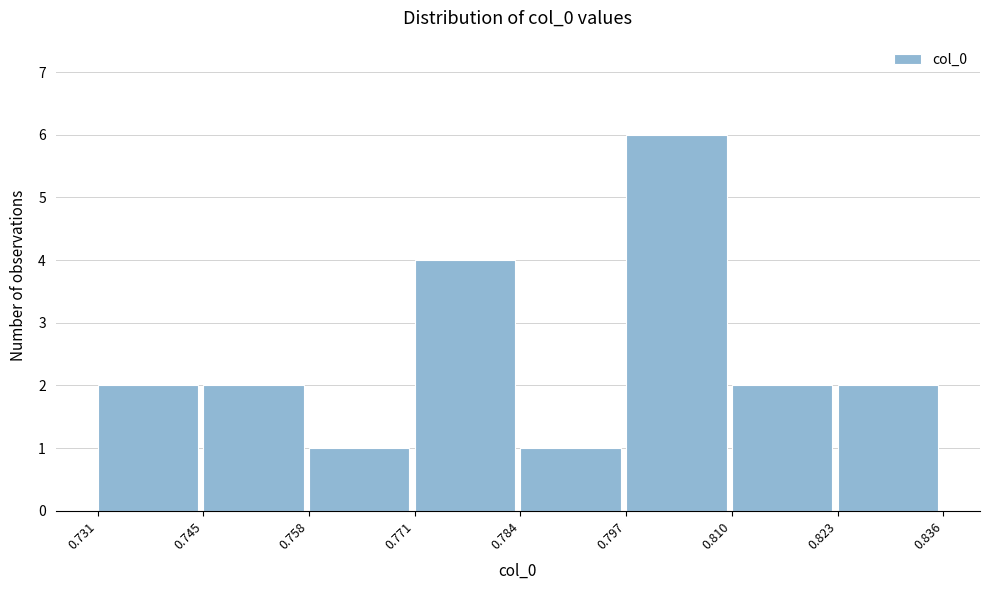

What is the height of the bar covering 0.745 to 0.758 on the x-axis? The values are not printed on the chart, so give them approximately, as read against the axis.

2